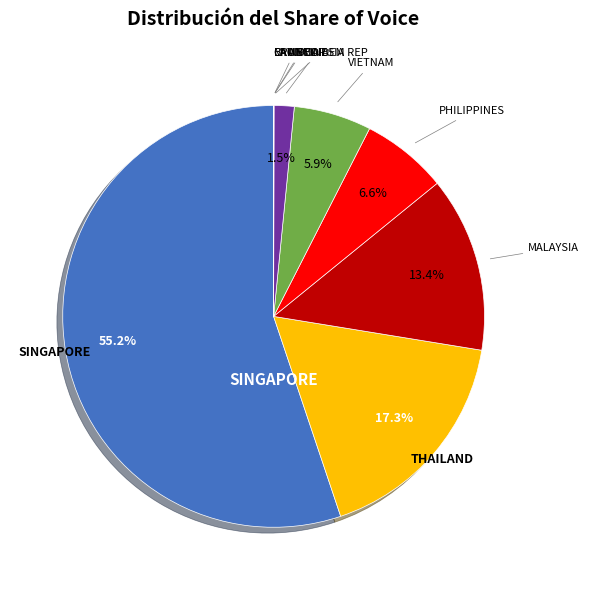

Does SINGAPORE account for over 50% of the chart?

Yes